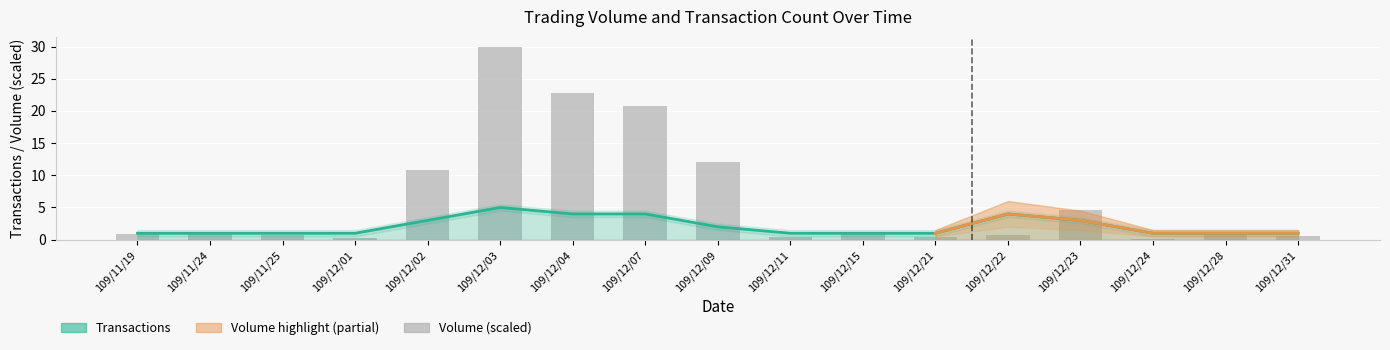

What is the difference between the values at 109/12/23 and 109/11/24?

3.7